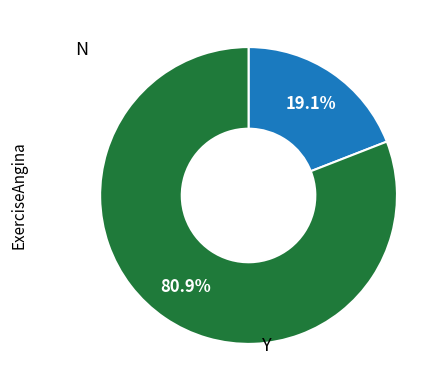

Between N and Y, which is larger?

Y